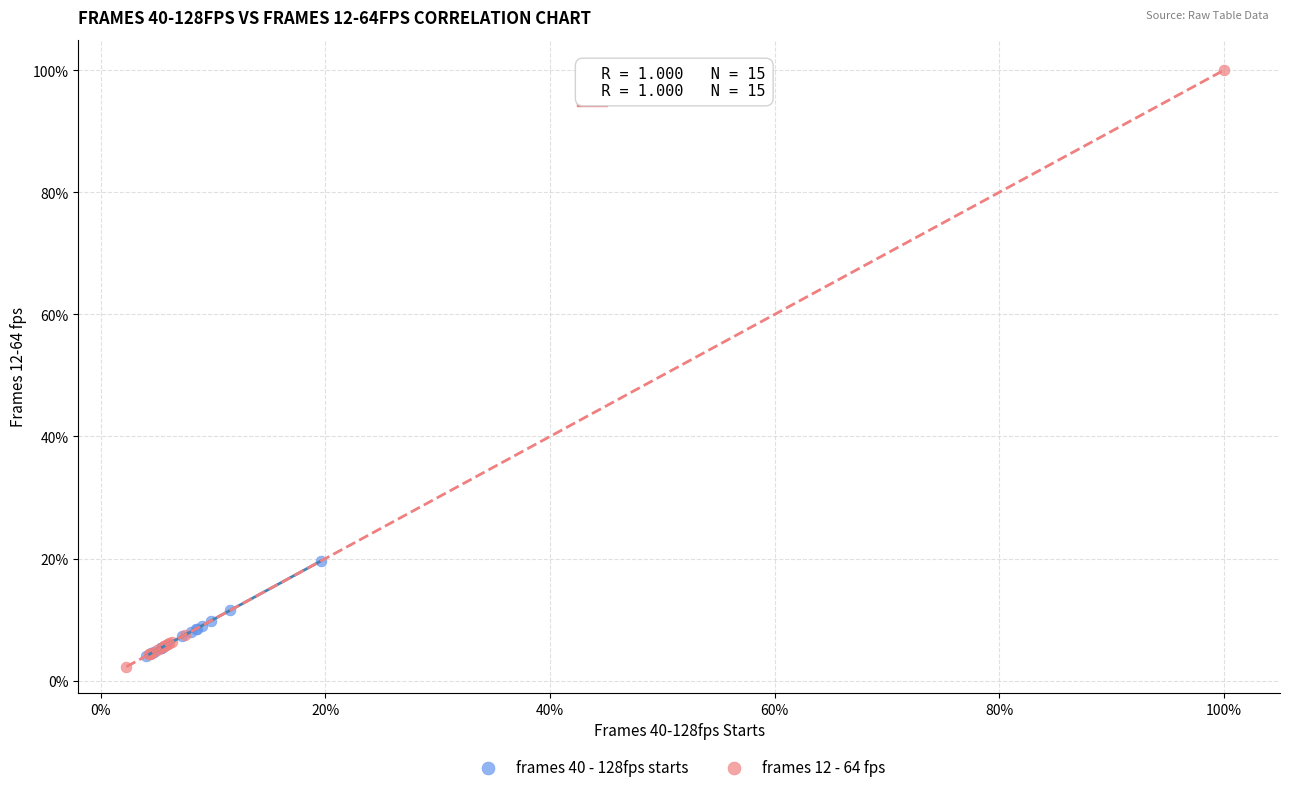

Which series has the largest Y range (max minus min)?

frames 12 - 64 fps